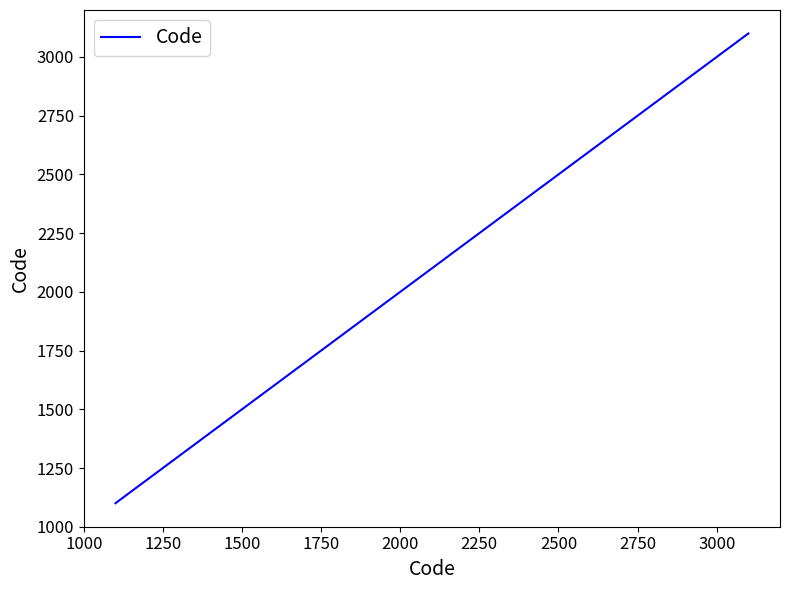

What is the maximum value shown in the chart?

3100